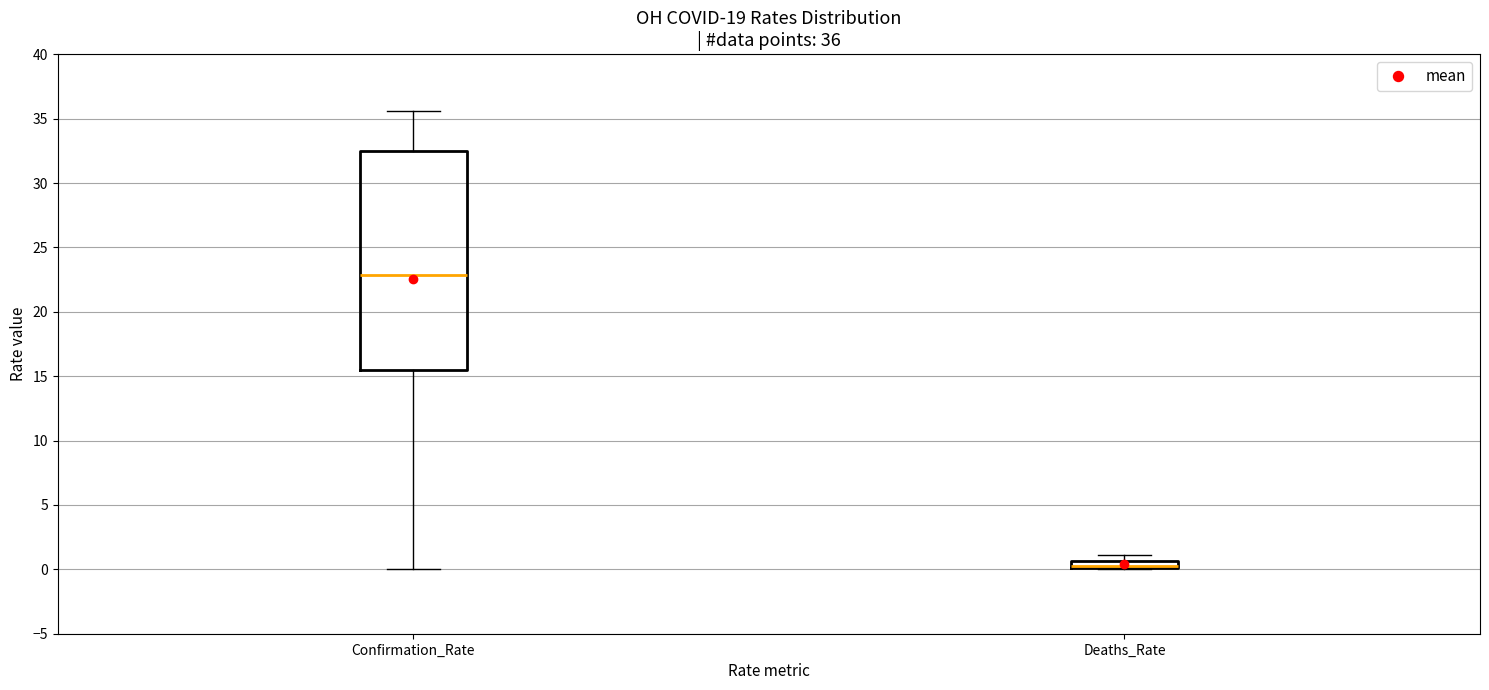

Comparing the boxes themselves (not the whiskers), which one is the tallest?

Confirmation_Rate